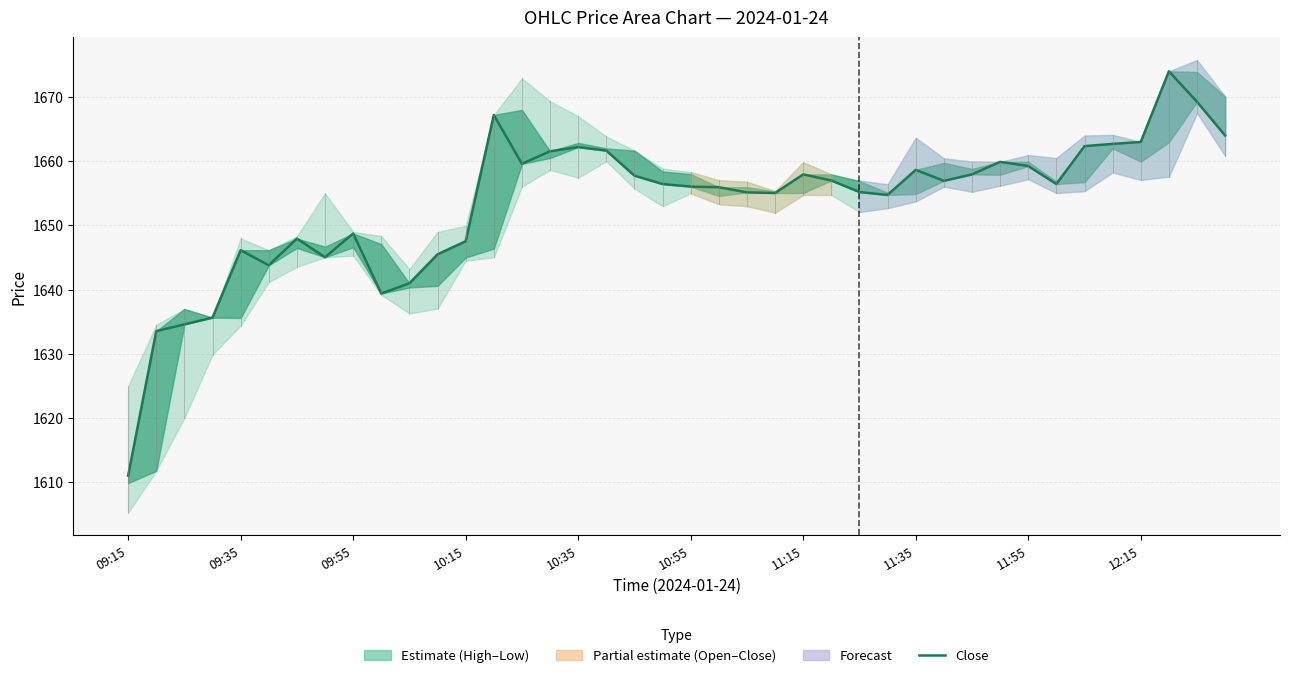

What is the change in value from 09:35 to 25?

+23.5